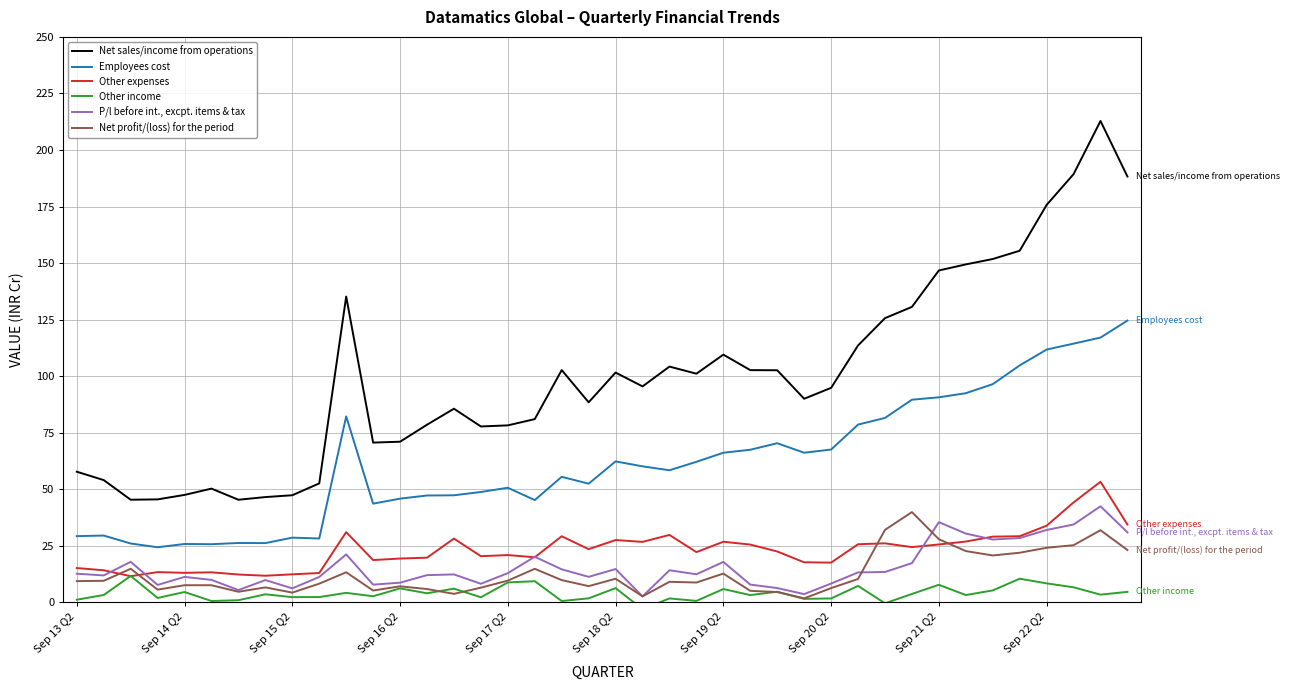

True or false: Employees cost and Net sales/income from operations intersect in this chart.

False